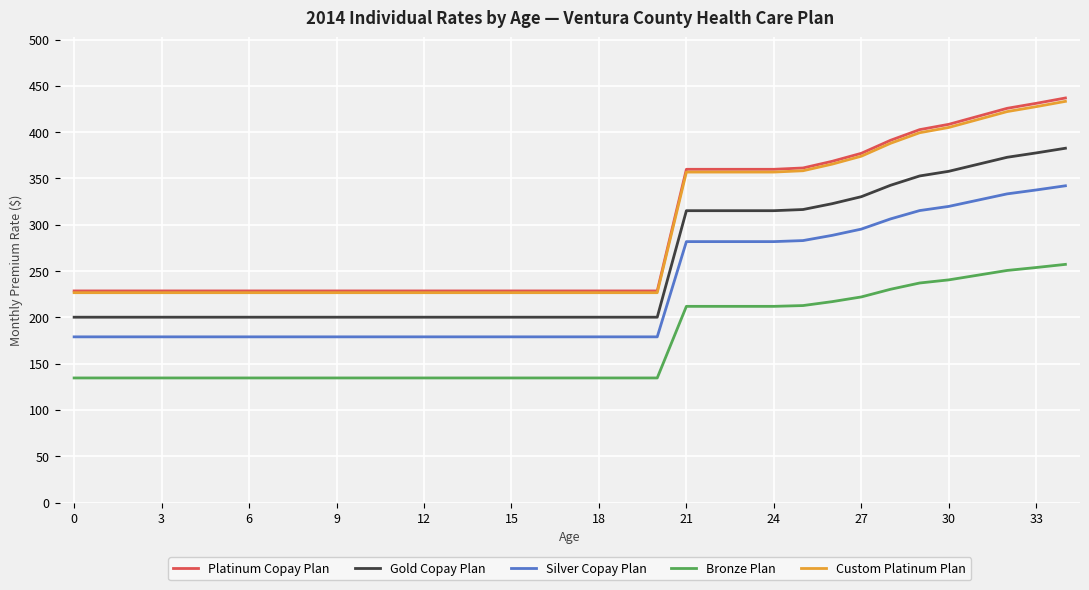

True or false: Custom Platinum Plan and Silver Copay Plan intersect in this chart.

False